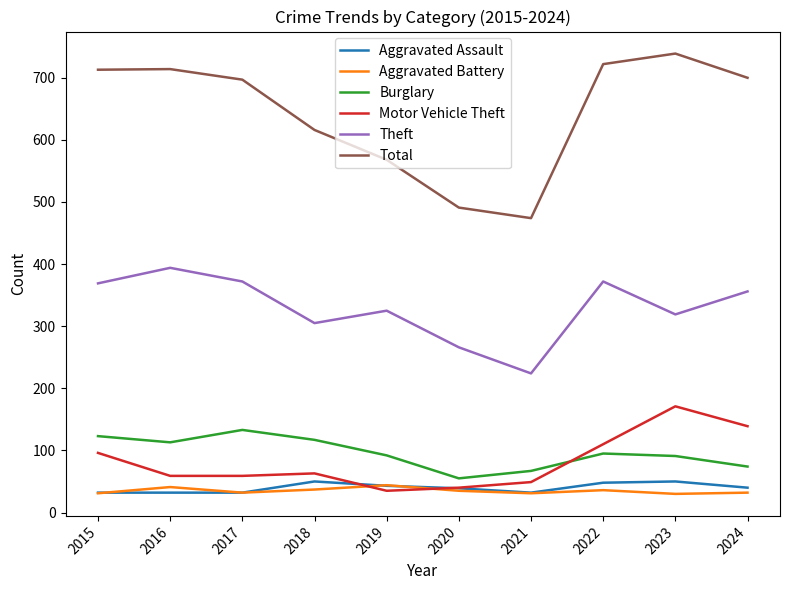

True or false: Aggravated Battery and Aggravated Assault cross at least once.

True